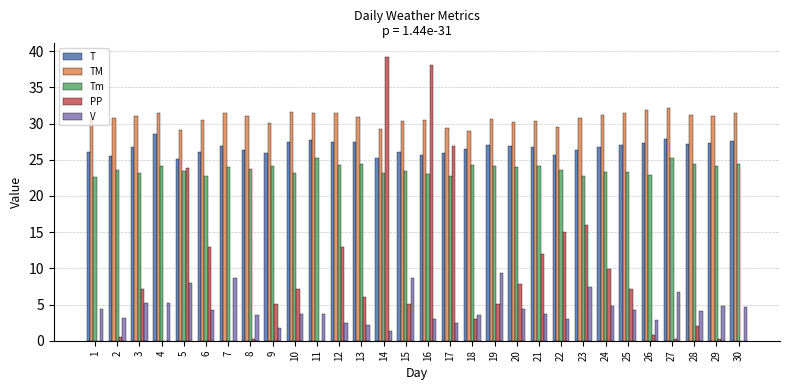

Is the value of TM at 28 greater than the value of V at 24?

Yes